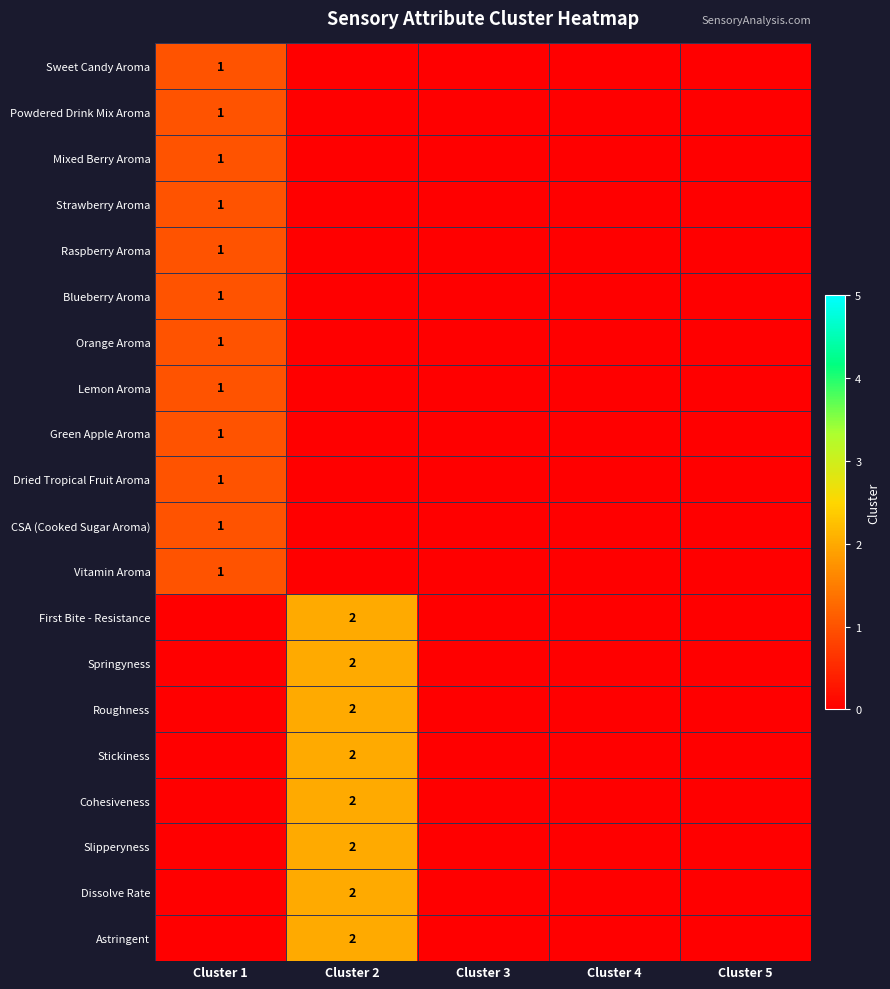

At which label is Stickiness closest to 1?

Cluster 1